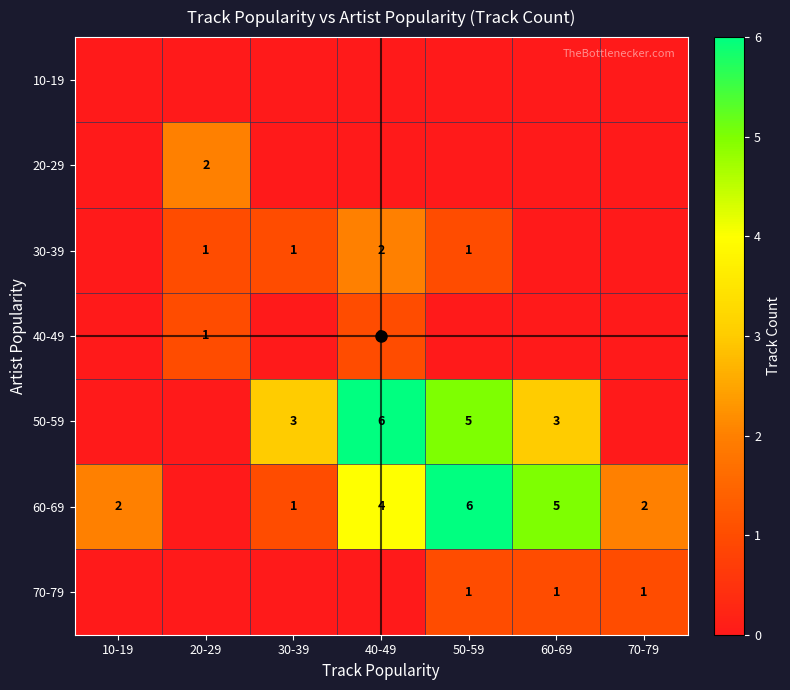

Which series has the largest range (max minus min)?

50-59